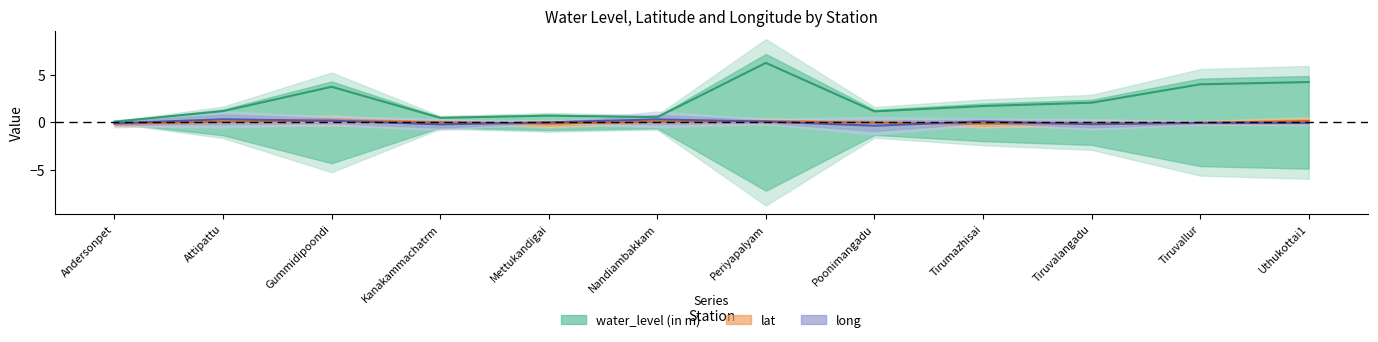

True or false: long and water_level (in m) intersect in this chart.

False